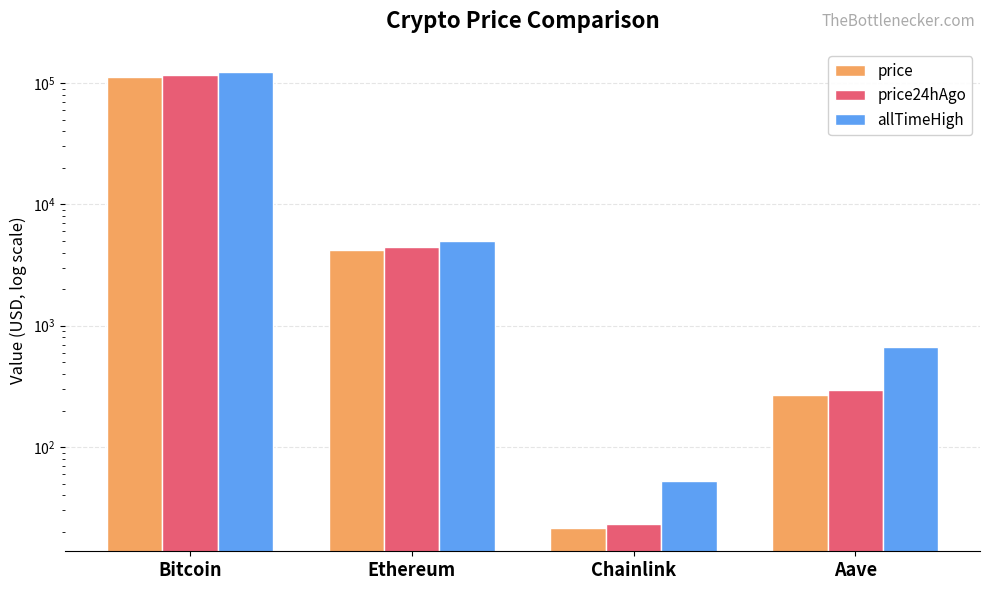

What are all the series names shown in the legend?

price, price24hAgo, allTimeHigh